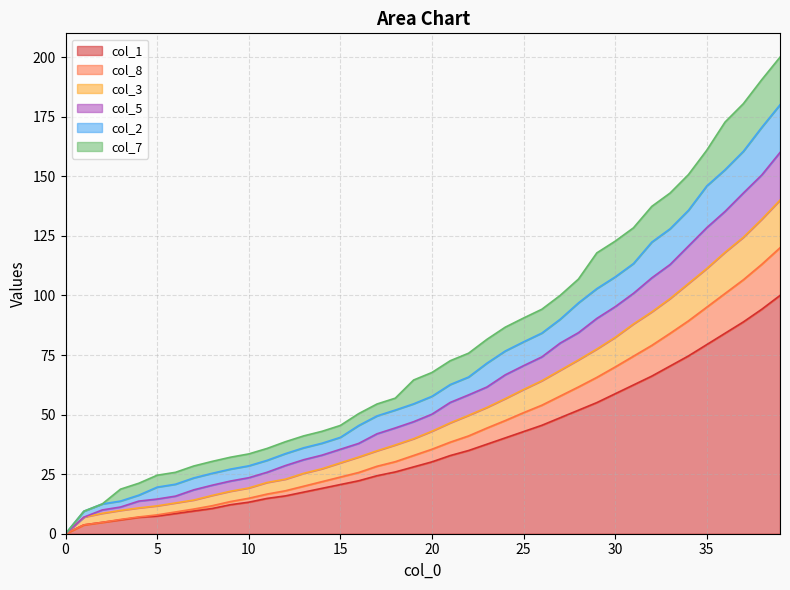

What is the sum of all col_1 values?

1469.3